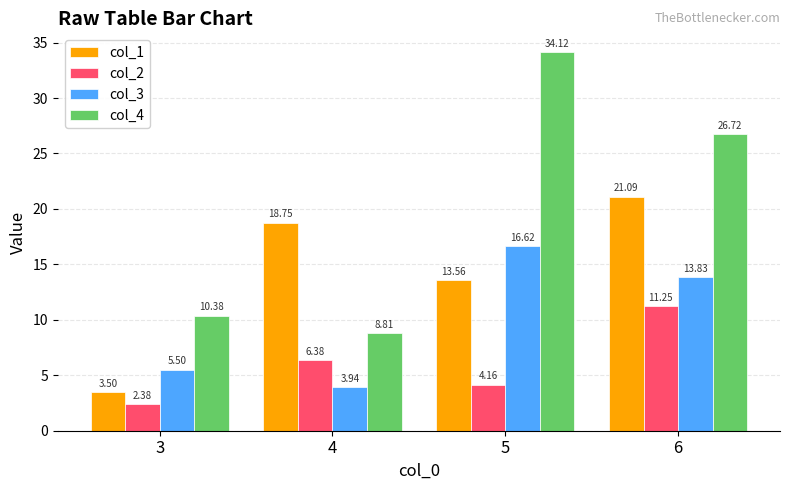

What is the difference between the col_3 values at 4 and 5?

12.7